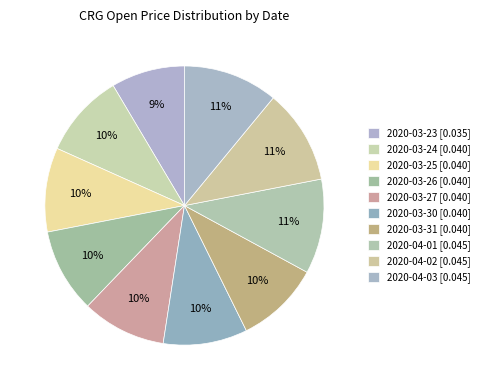

Is there a majority slice in this chart?

No